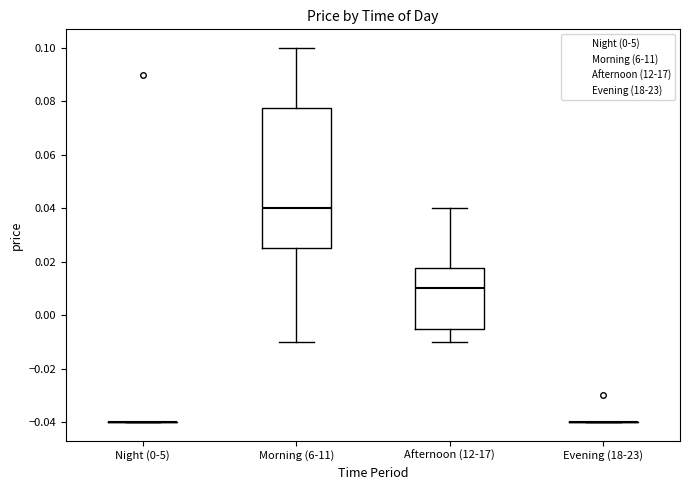

Comparing the boxes themselves (not the whiskers), which one is the tallest?

Morning (6-11)